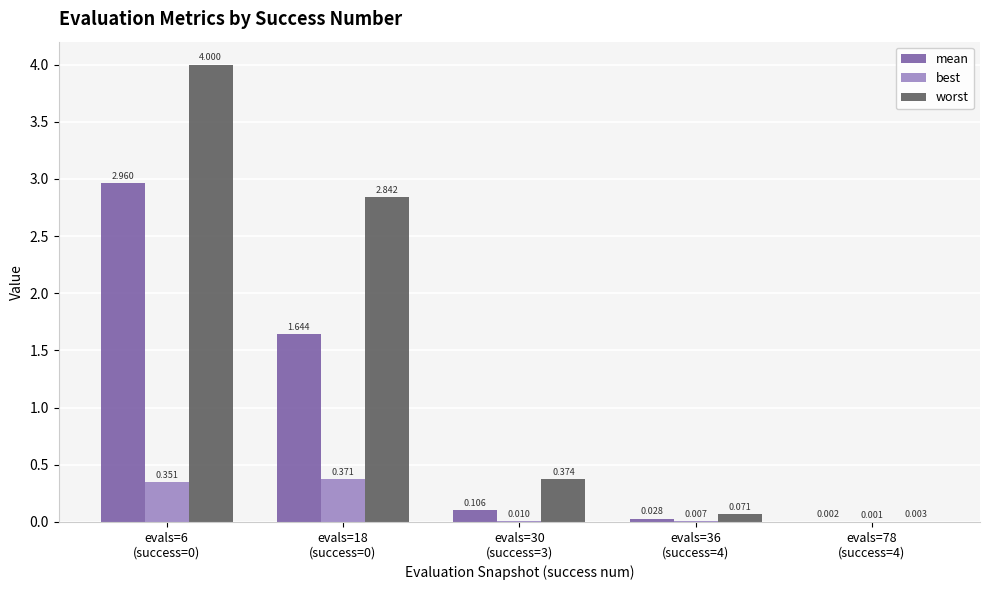

Which series has the largest total across all categories?

worst